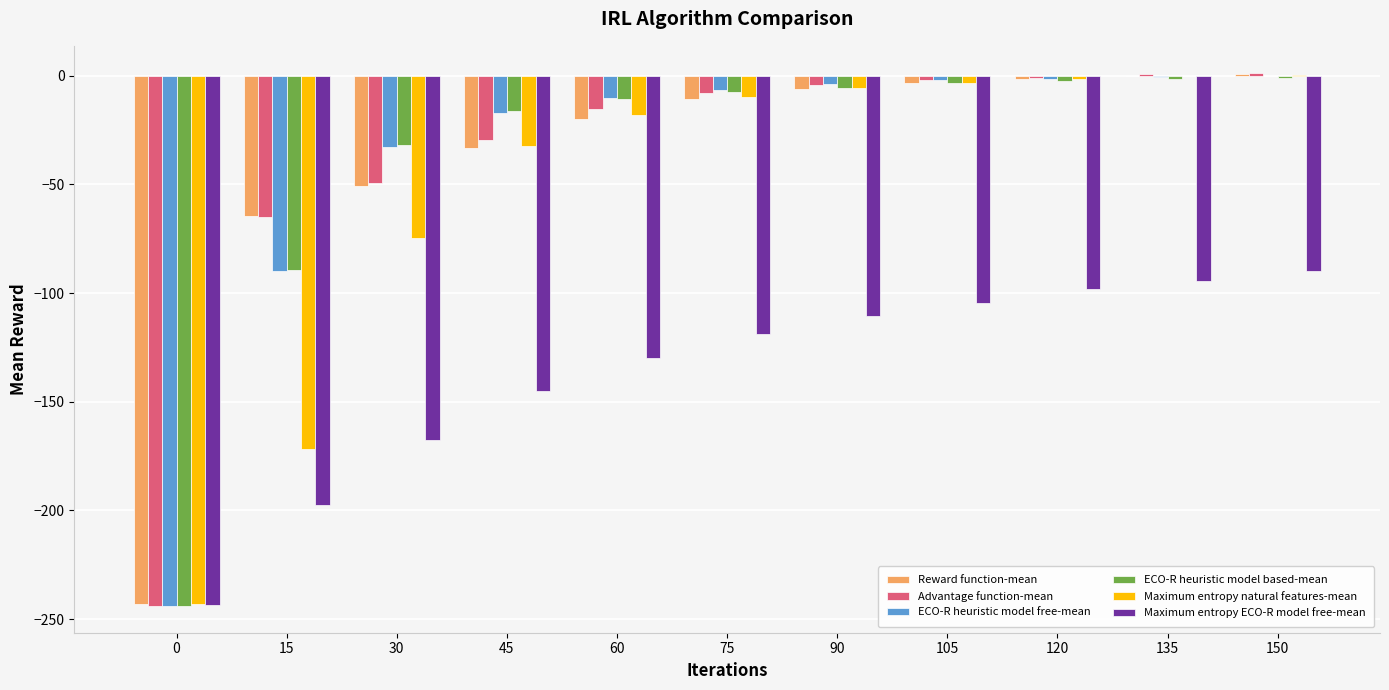

What are all the series names shown in the legend?

Reward function-mean, Advantage function-mean, ECO-R heuristic model free-mean, ECO-R heuristic model based-mean, Maximum entropy natural features-mean, Maximum entropy ECO-R model free-mean